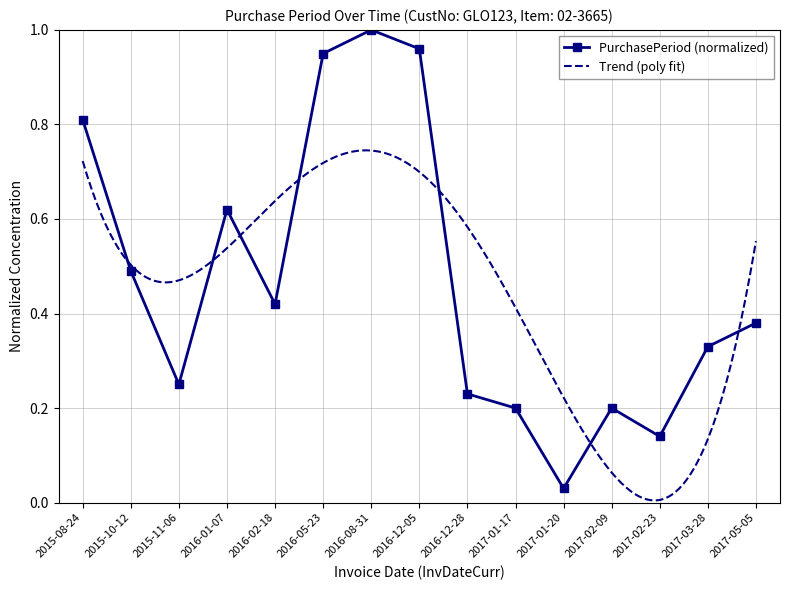

What is the difference between the maximum and minimum values?

1.0